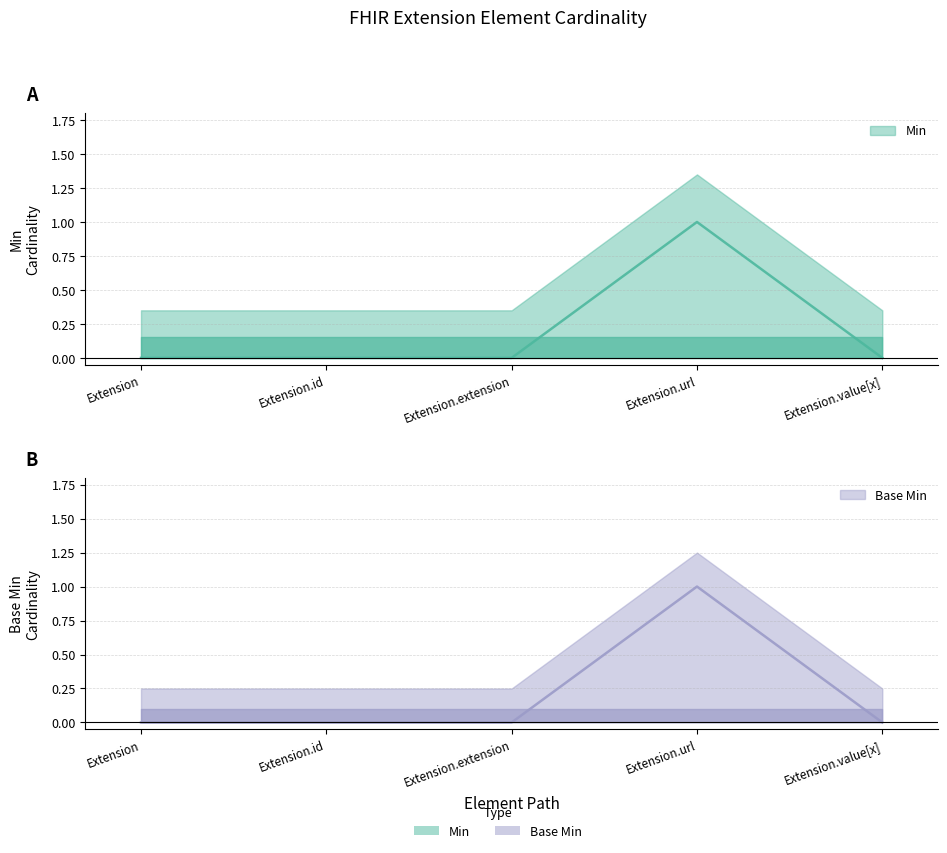

Reading right to left, extract all data points from this chart.

Min: 0	1	0	0	0
Base Min: 0	1	0	0	0